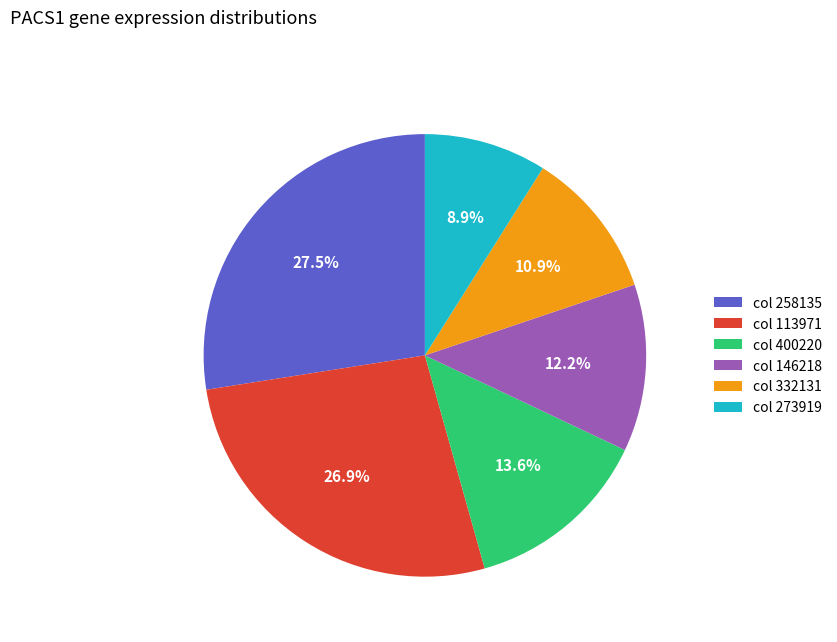

Which slice is the smallest?

col 273919